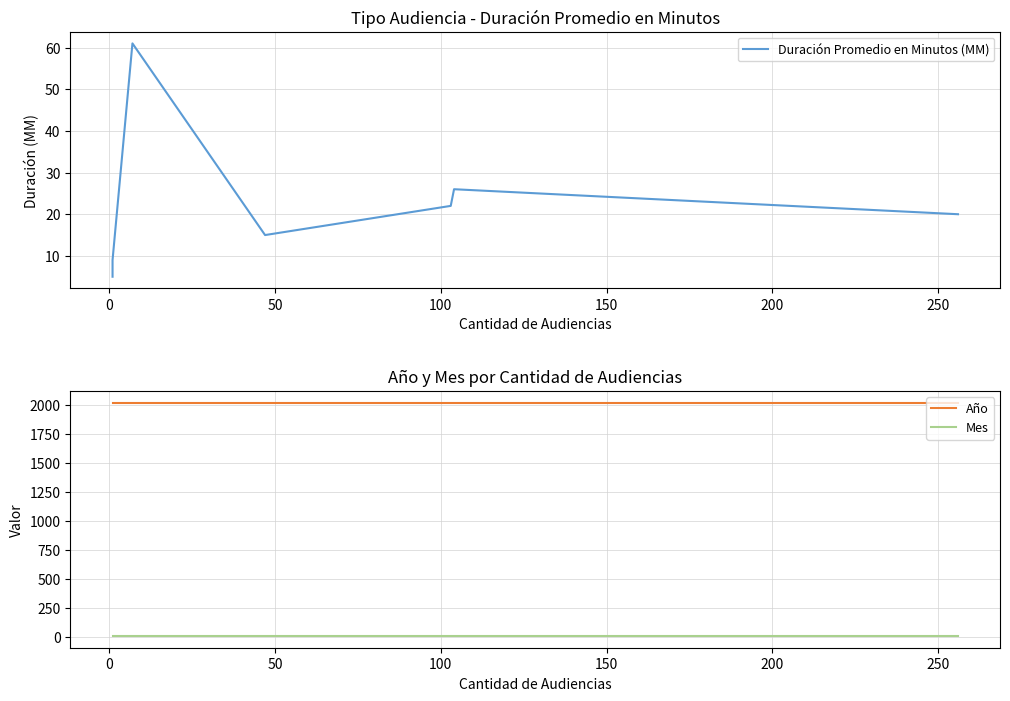

Which series has the largest total across all categories?

Año